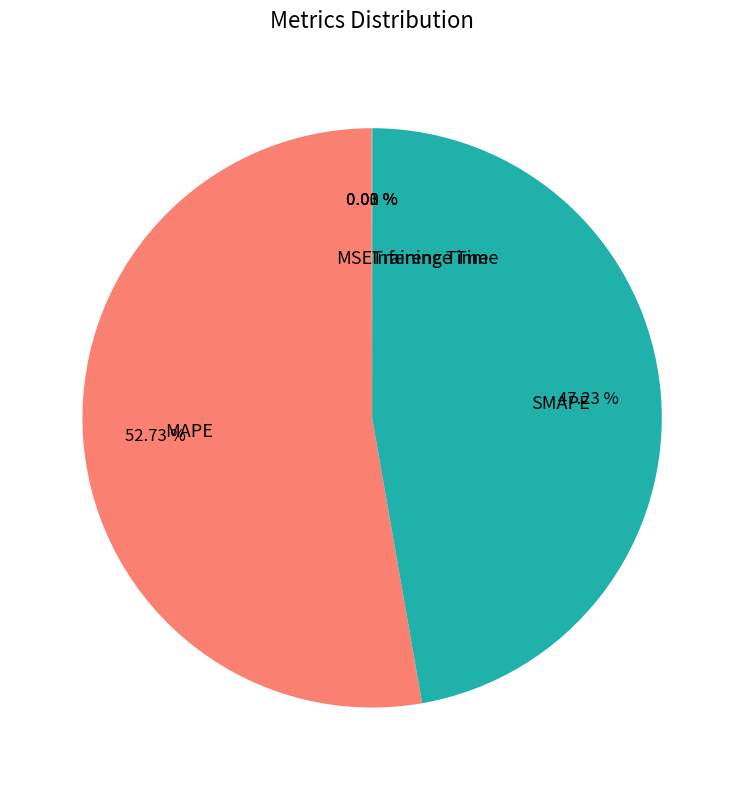

Which slice is the largest?

MAPE